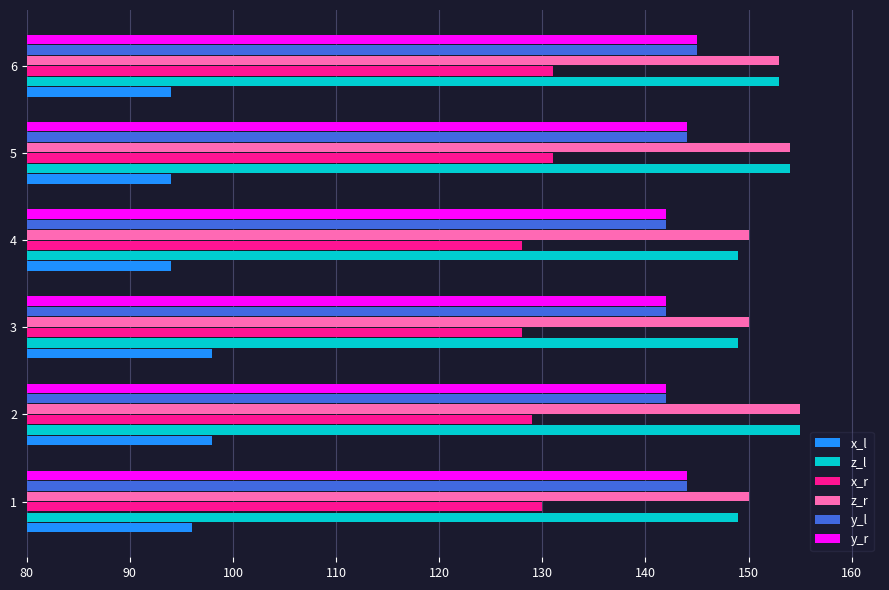

What is the difference between the highest and lowest values at 3?

52